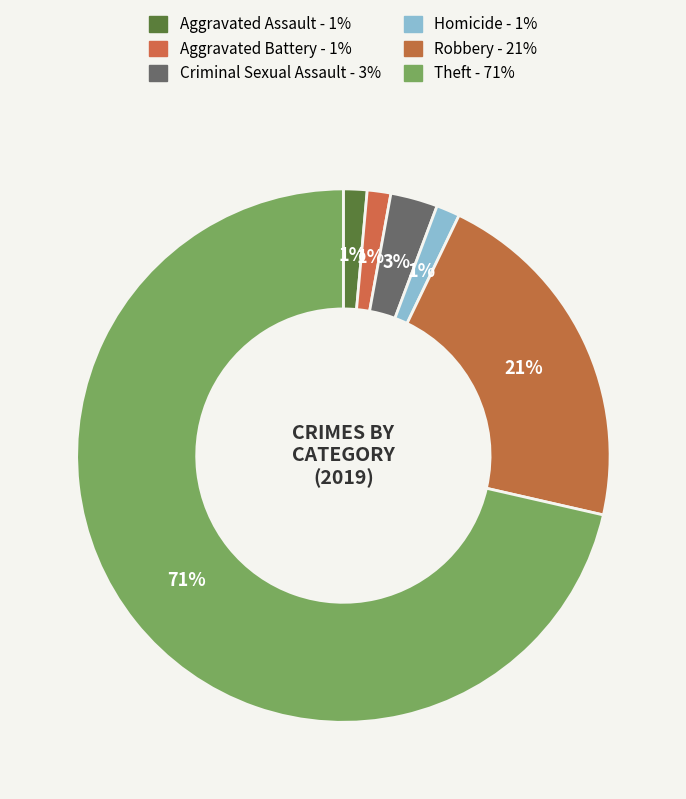

To the nearest percent, what is the difference between the largest and smallest slice percentages?

70%